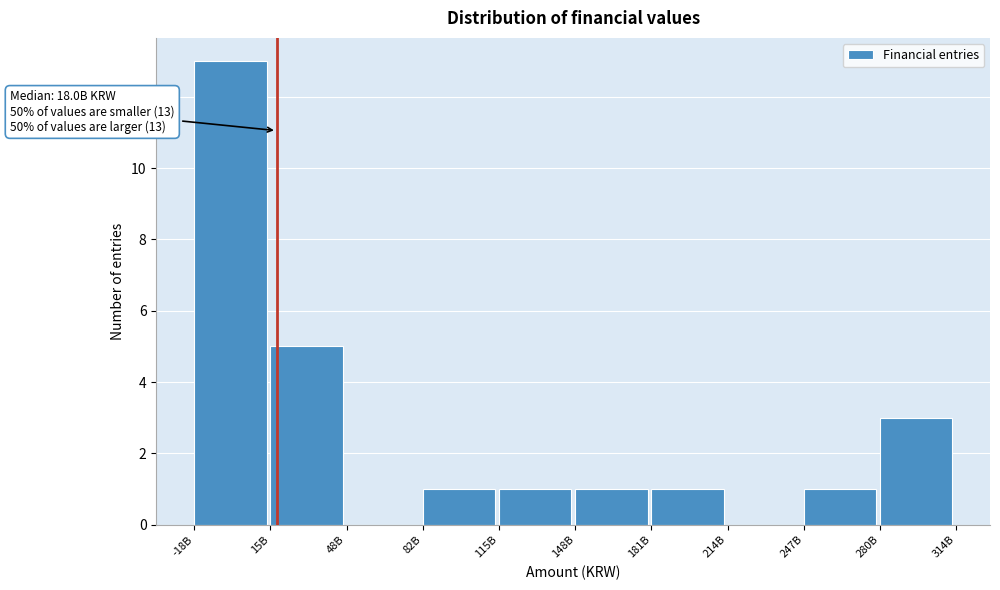

Reading right to left, what are all the values shown in this chart?

280B=3	247B=1	214B=0	181B=1	148B=1	115B=1	82B=1	48B=0	15B=5	-18B=13